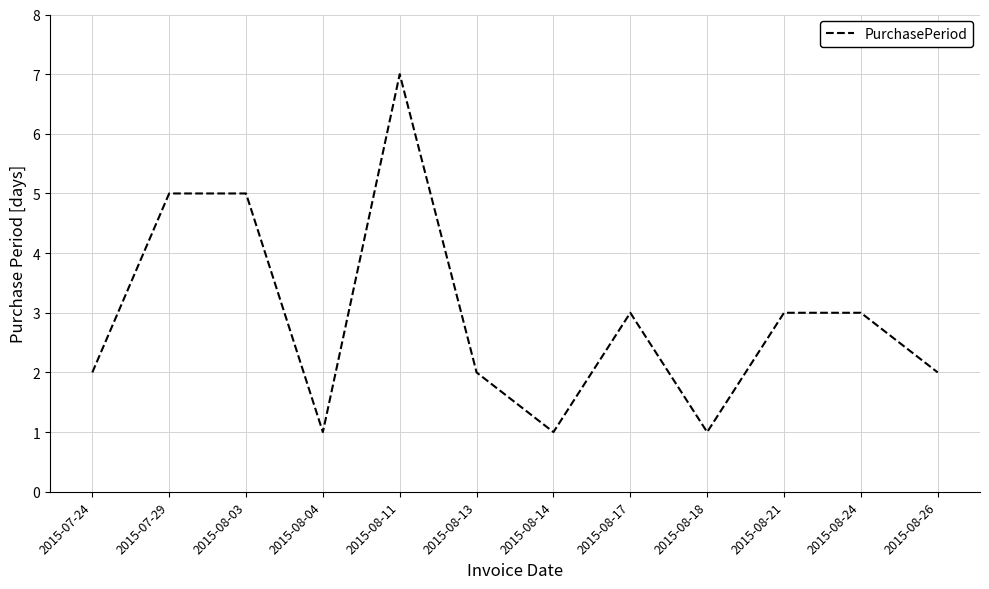

The value at 2015-08-18 is 1. True or false?

True